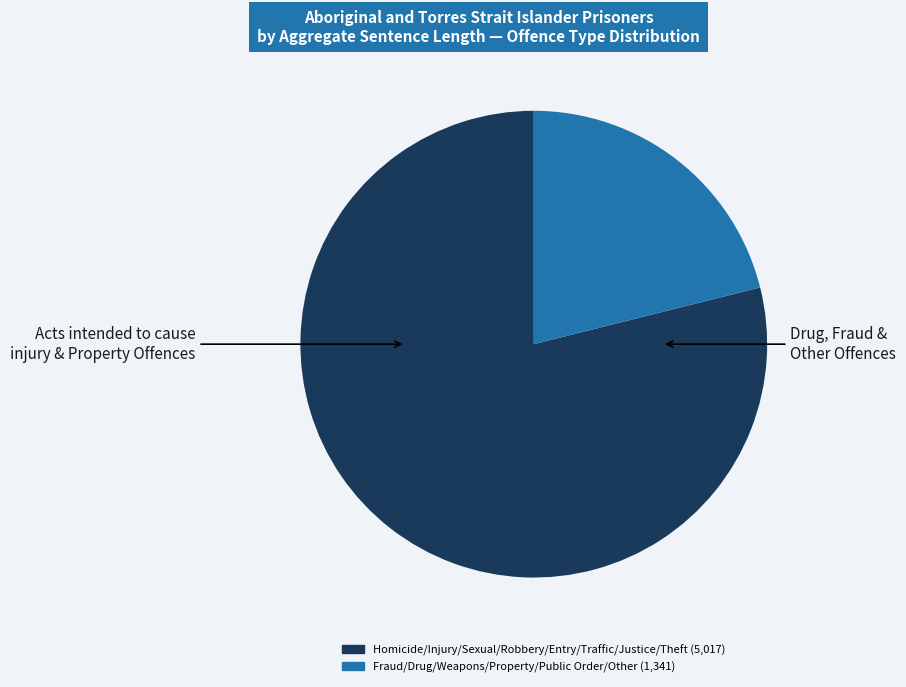

Count the number of slices in the pie.

2